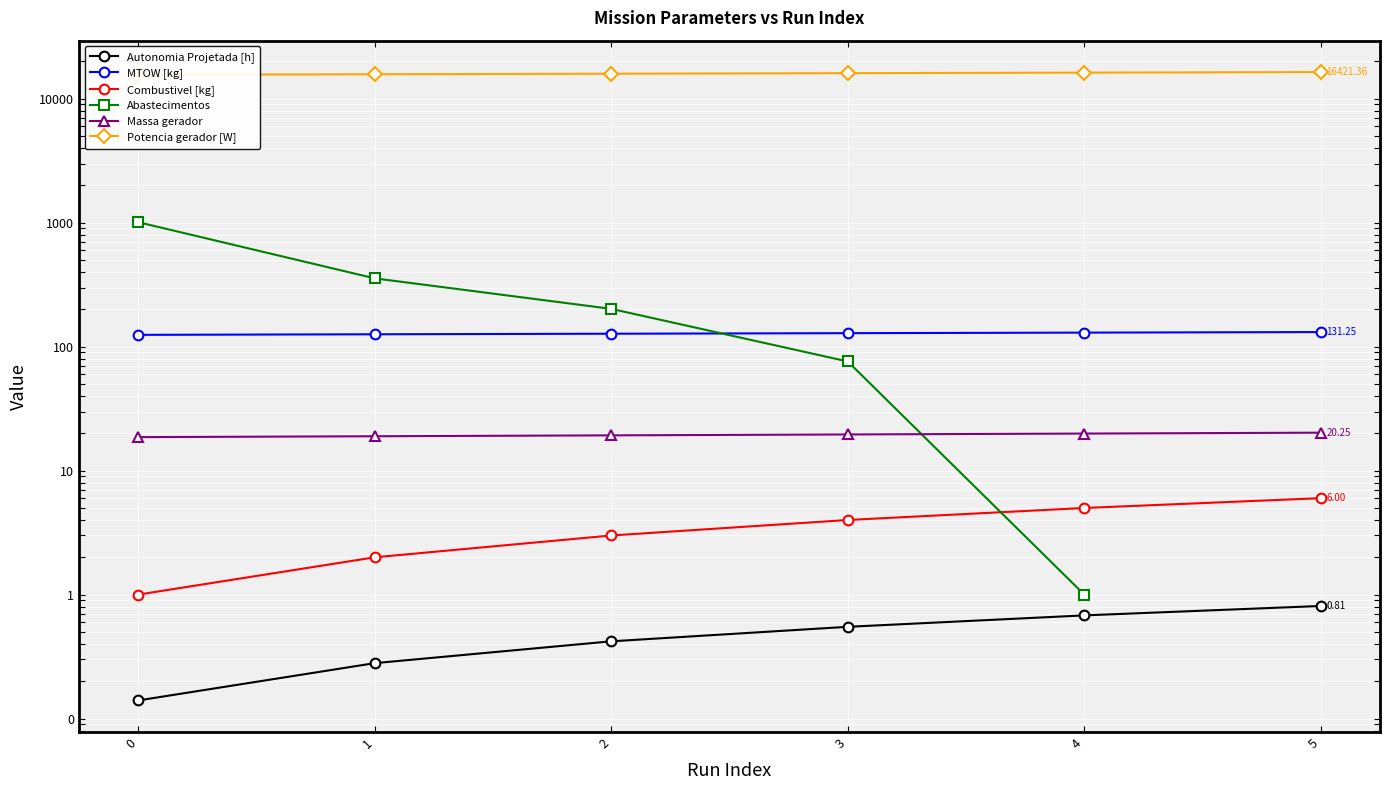

What is the sum of all MTOW [kg] values?

767.6